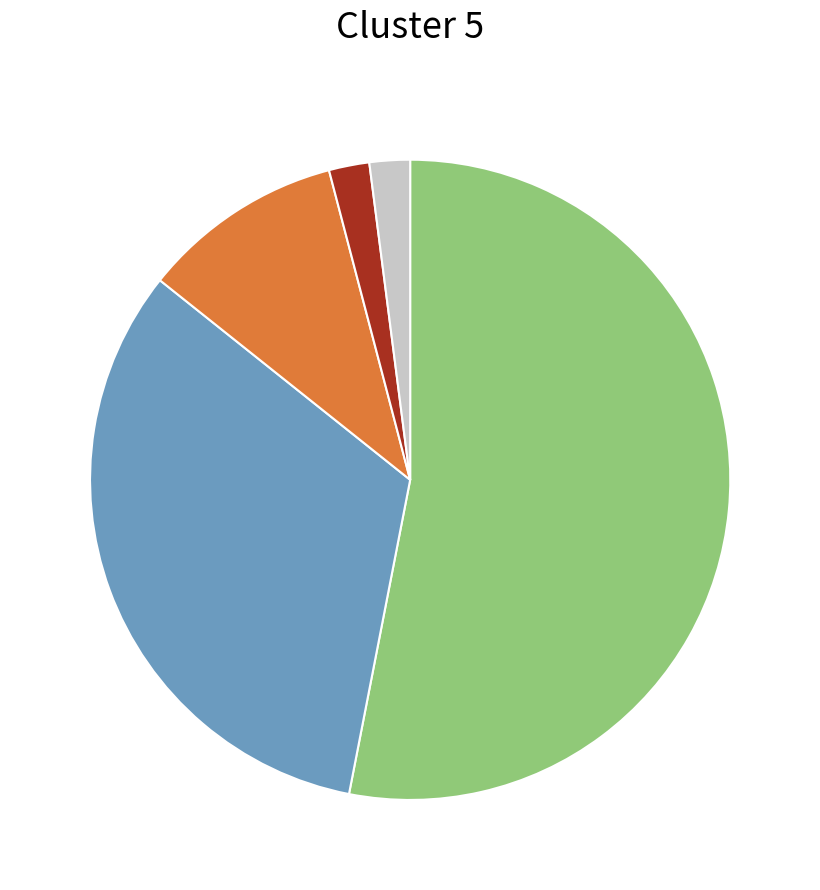

Is there a majority slice in this chart?

Yes